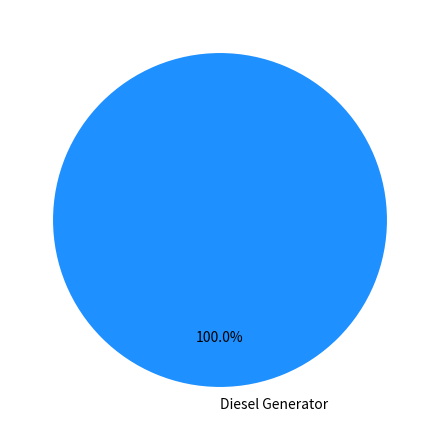

Does any single category account for the majority?

Yes